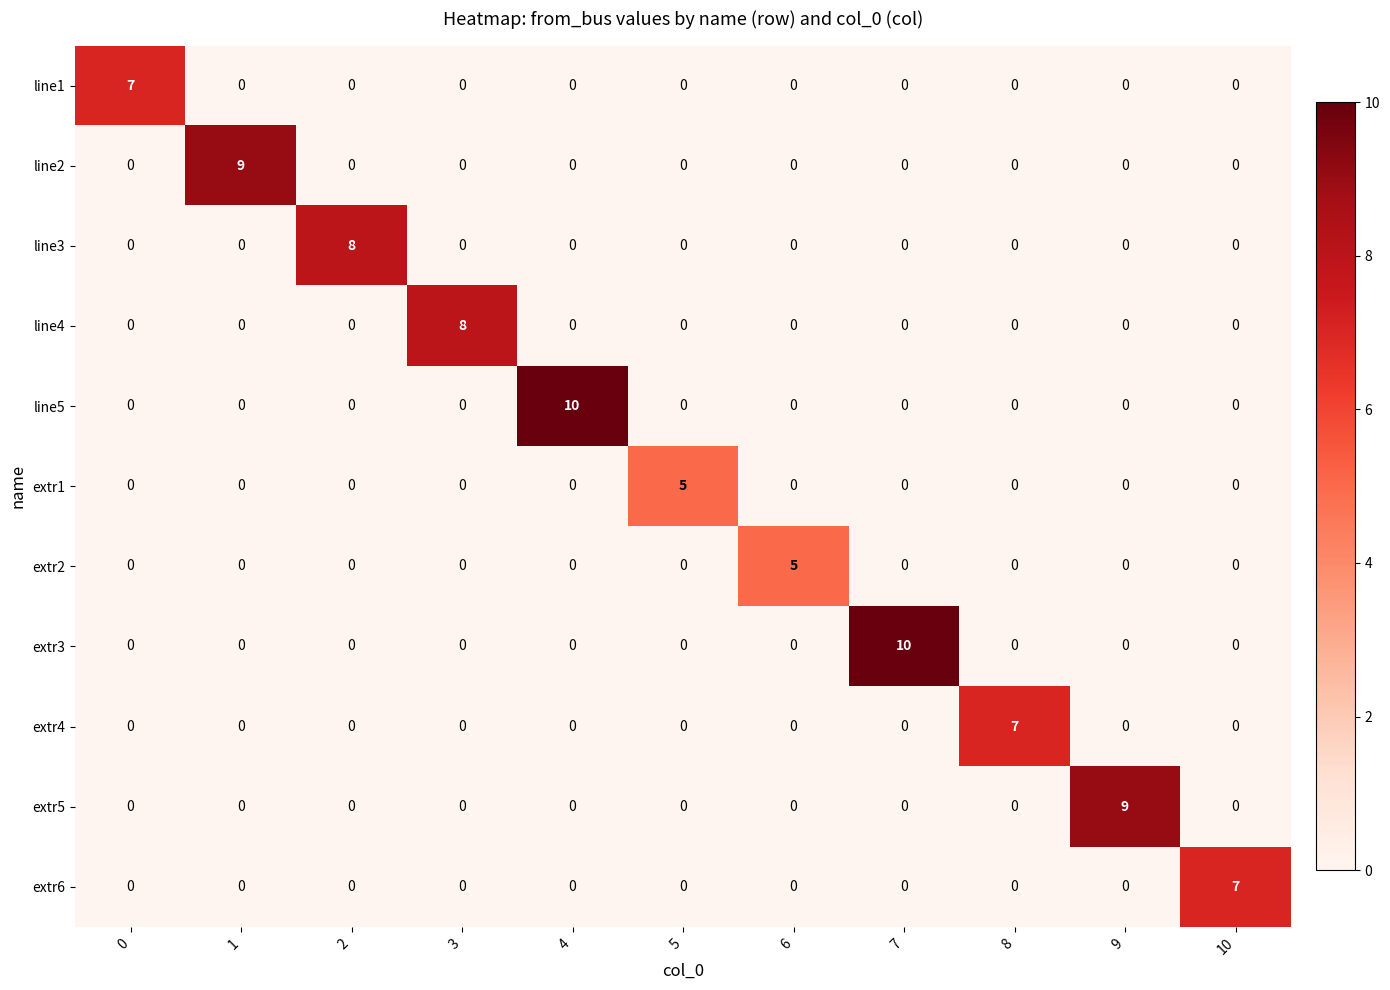

What is the difference between the highest and lowest values at 2?

8